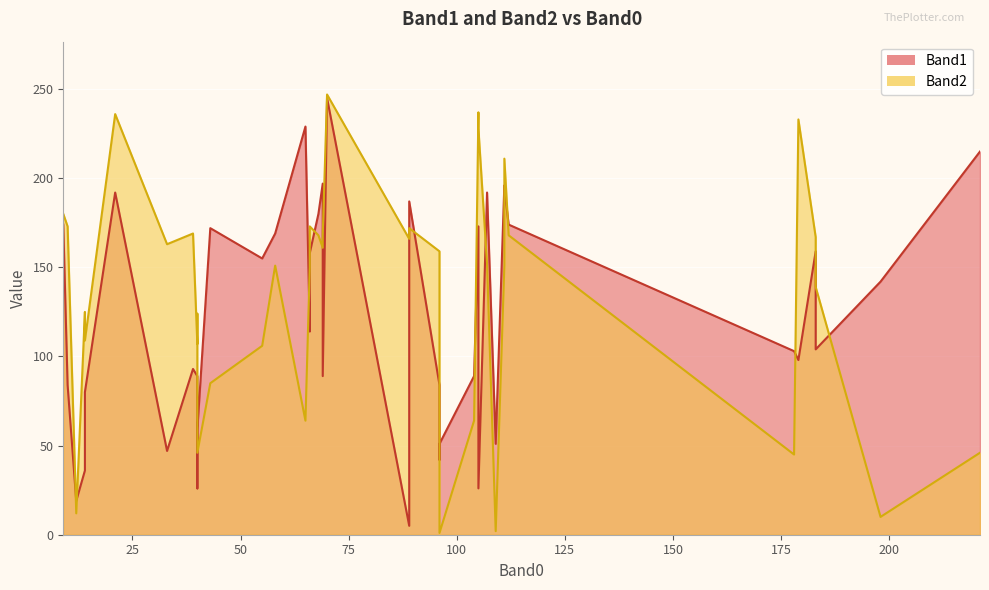

How many values in the Band2 series exceed 152?

19